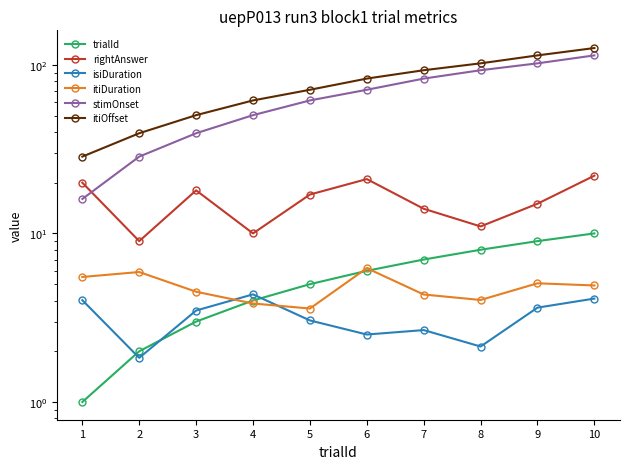

Rank the series at 6 from highest to lowest value.

itiOffset, stimOnset, rightAnswer, itiDuration, trialId, isiDuration